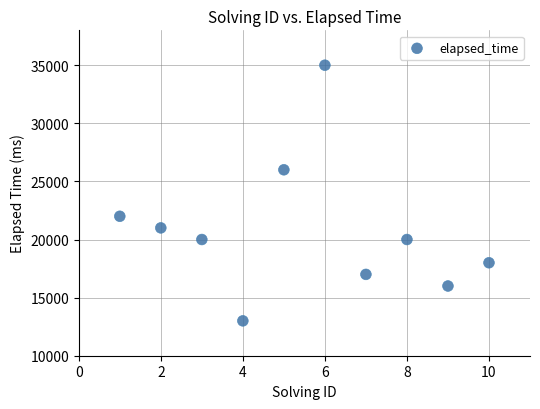

What is the average Y value?

20800